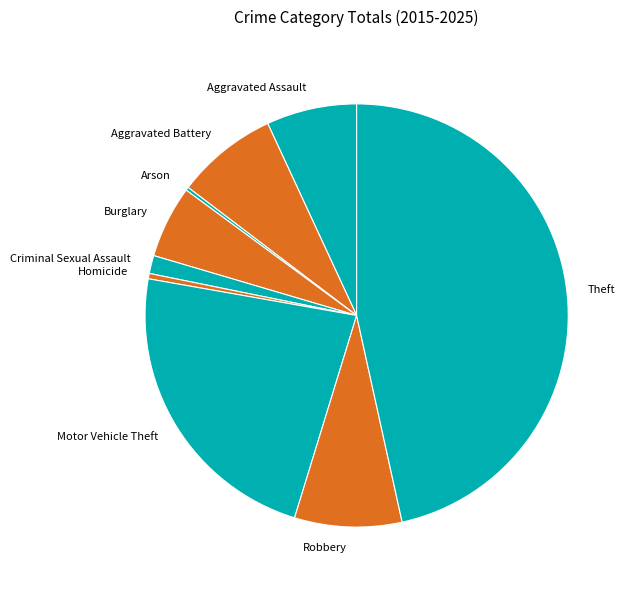

Which category has the biggest portion of the pie?

Theft